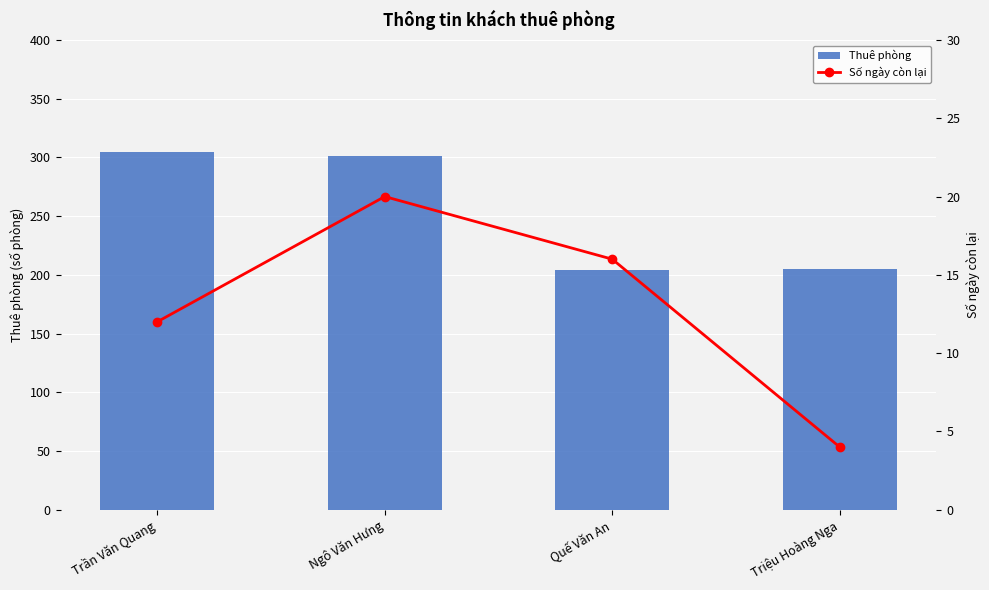

List the series in order of their peak value, highest first.

Thuê phòng, Số ngày còn lại